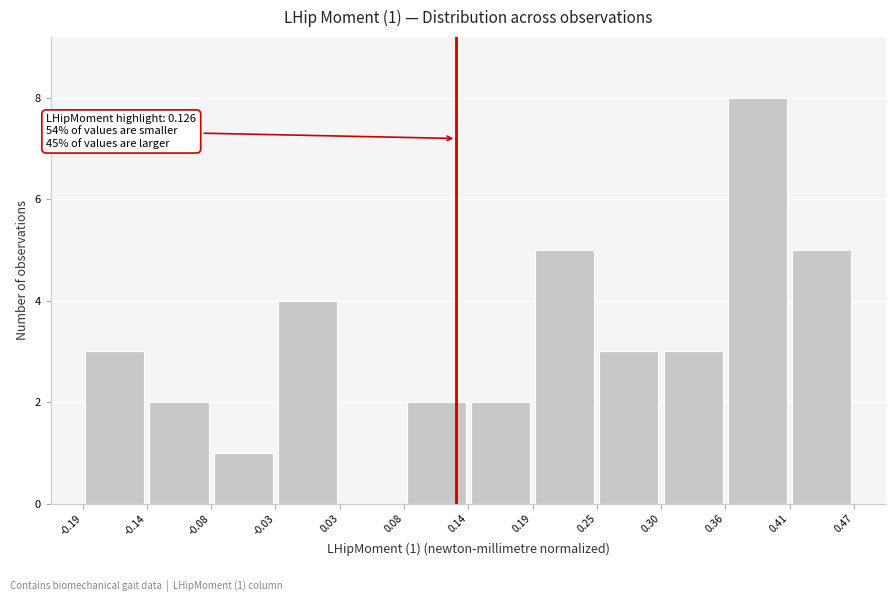

Over which range of the x-axis is the bar tallest?

0.36 to 0.41